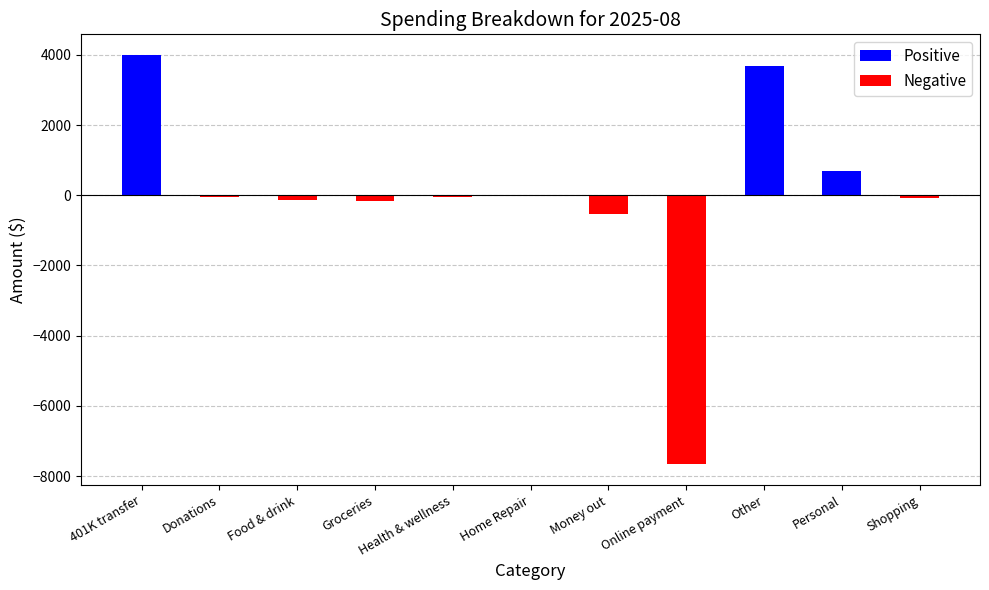

At which label does the data first exceed -50?

401K transfer